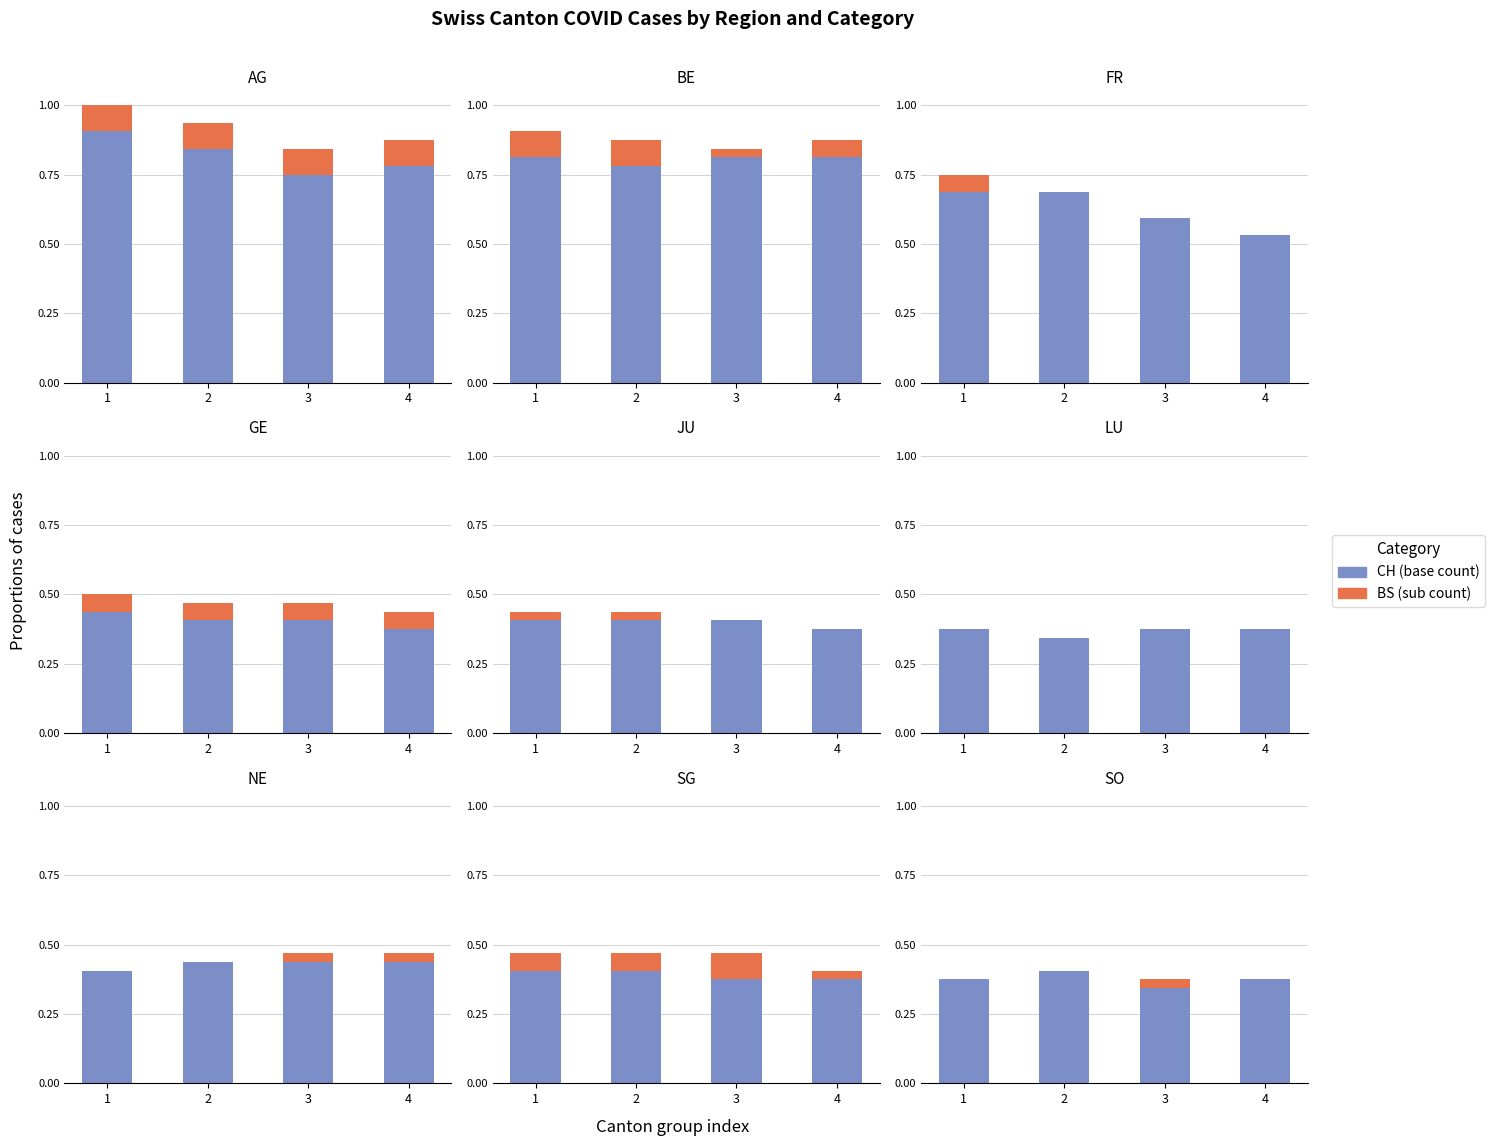

Which series has the widest spread of values?

CH (base)